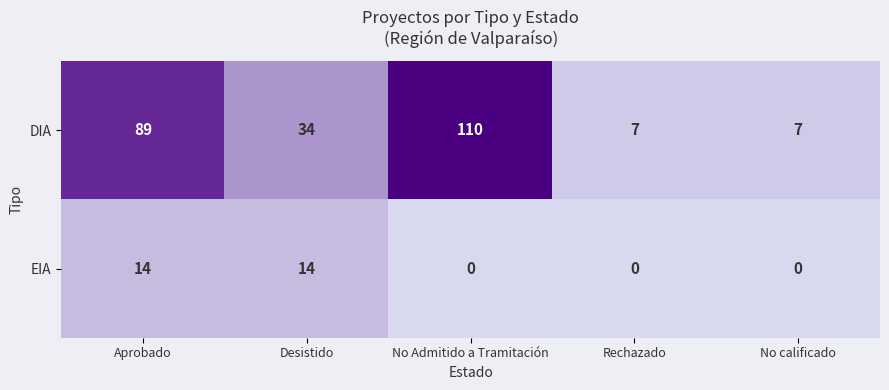

Which series has the largest total across all categories?

DIA